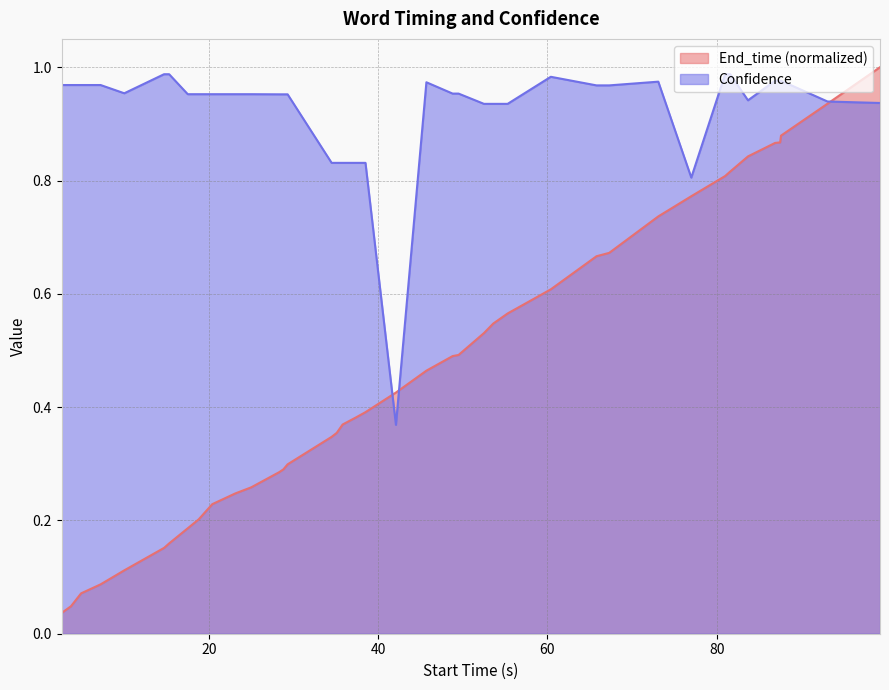

Reading left to right, what are all the values shown in this chart?

End_time: 0.0	0.0	0.1	0.1	0.1	0.2	0.2	0.2	0.2	0.2	0.2	0.3	0.3	0.3	0.3	0.3	0.4	0.4	0.4	0.4	0.4	0.5	0.5	0.5	0.5	0.5	0.6	0.6	0.7	0.7	0.7	0.8	0.8	0.8	0.8	0.9	0.9	0.9	0.9	1.0
Confidence: 1.0	1.0	1.0	1.0	1.0	1.0	1.0	1.0	1.0	1.0	1.0	1.0	1.0	1.0	1.0	0.8	0.8	0.8	0.8	0.8	0.4	1.0	1.0	1.0	0.9	0.9	0.9	1.0	1.0	1.0	1.0	0.8	1.0	1.0	0.9	1.0	1.0	1.0	0.9	0.9